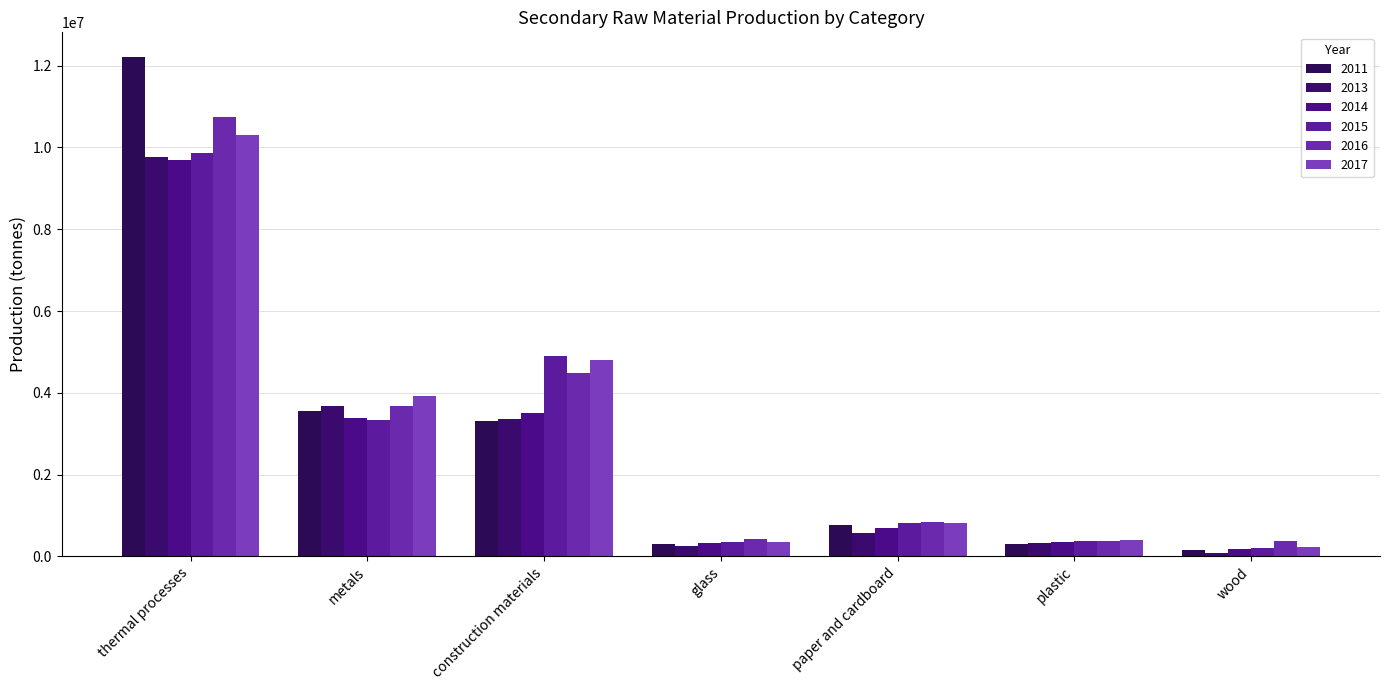

What is the difference between the highest and lowest values at plastic?

113597.4